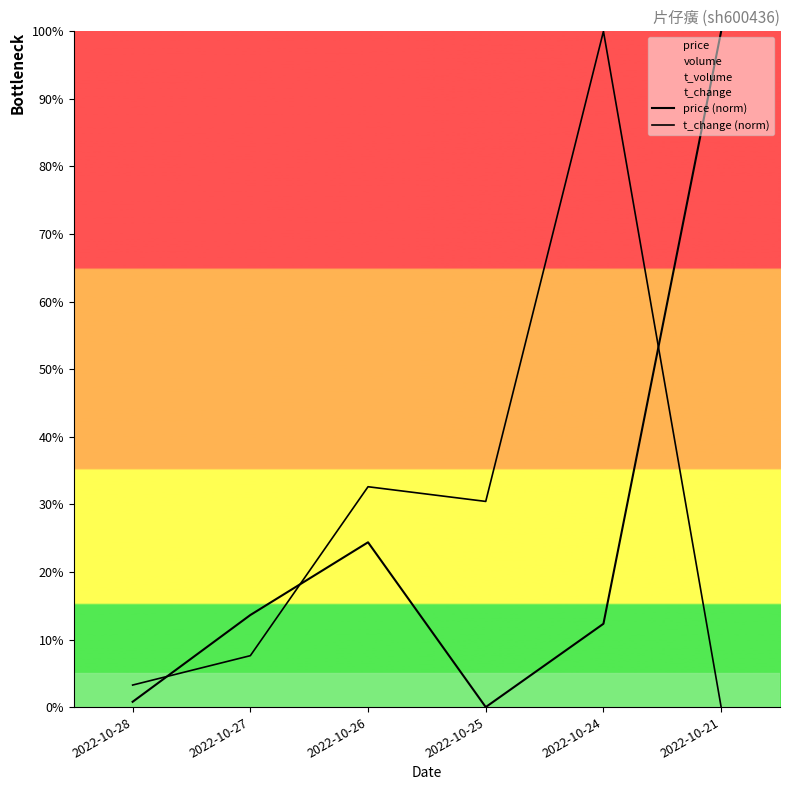

Is the value of t_change (norm) at 2022-10-21 greater than the value of price (norm) at 2022-10-25?

No